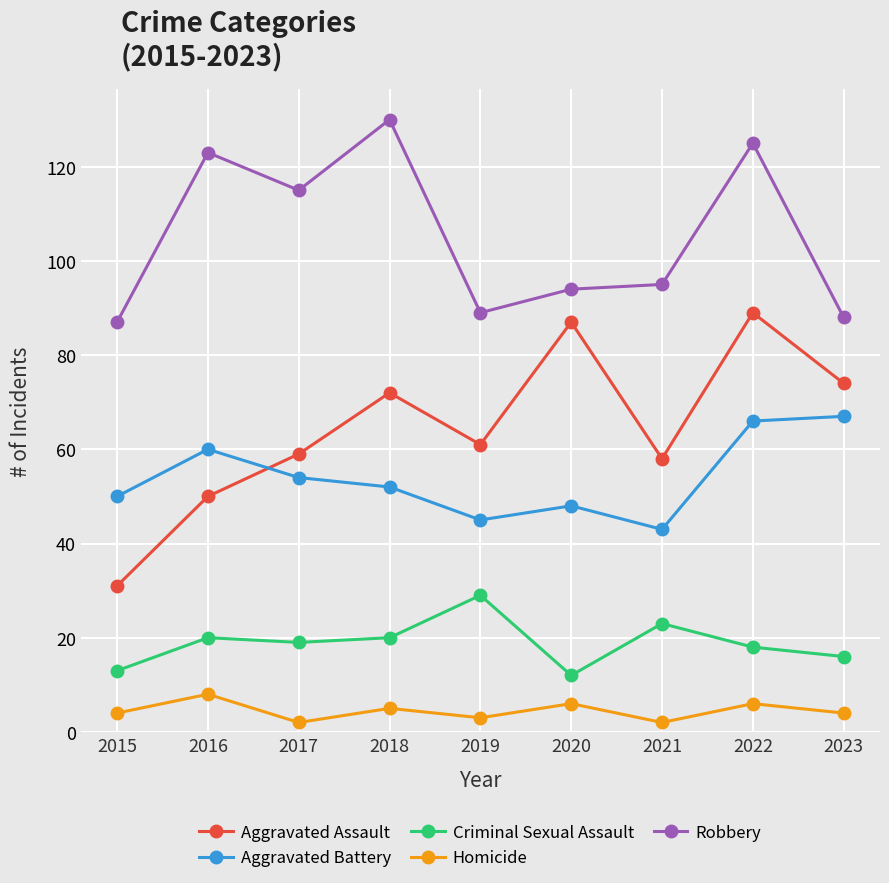

What is the difference between the second highest and second lowest values in the Homicide series?

4